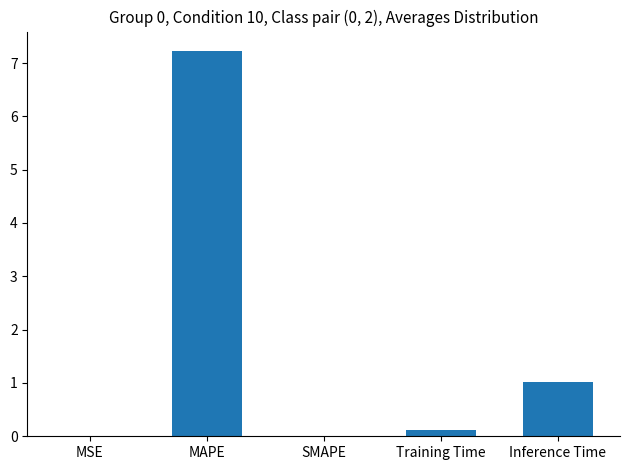

Where is the data nearest to the value 3?

Inference Time